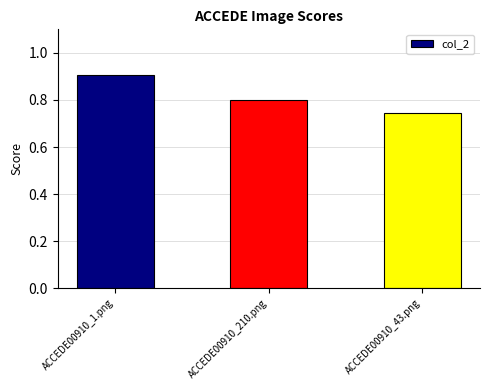

What is the label of the 1st bar from the left?

ACCEDE00910_1.png